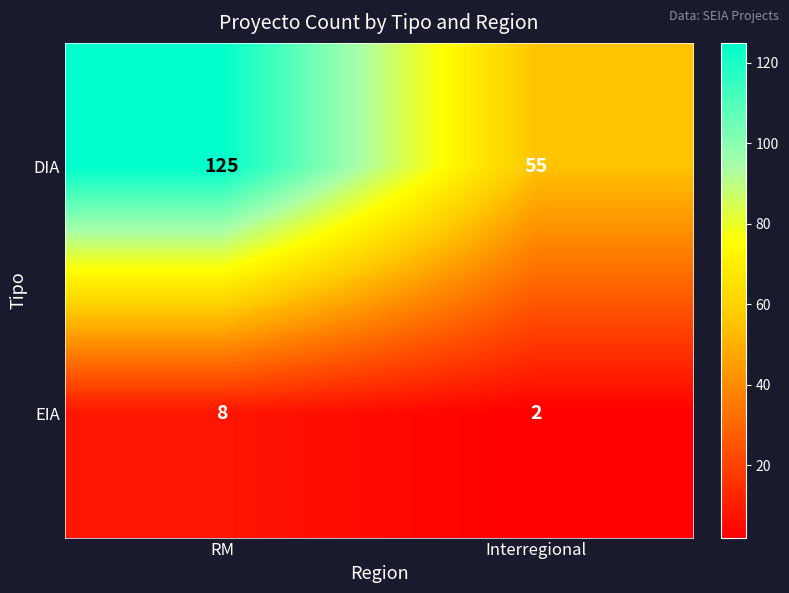

Rank the series at RM from lowest to highest value.

EIA, DIA